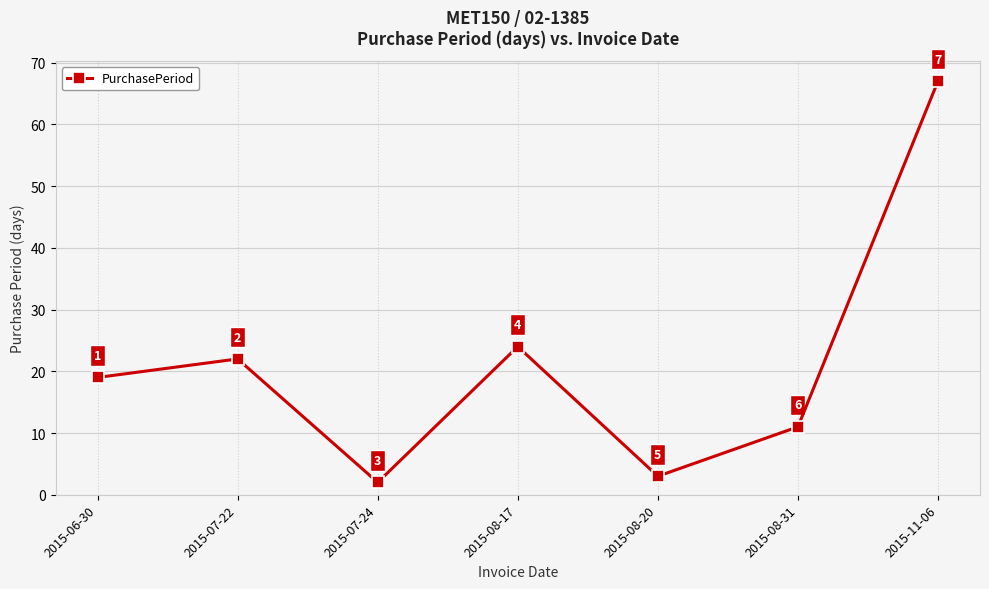

Reading left to right, list all the values displayed in this chart.

19	22	2	24	3	11	67